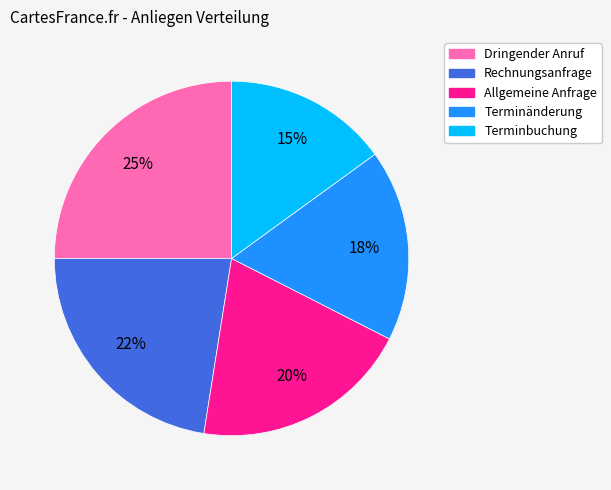

Is the sum of Allgemeine Anfrage and Terminänderung greater than half?

No